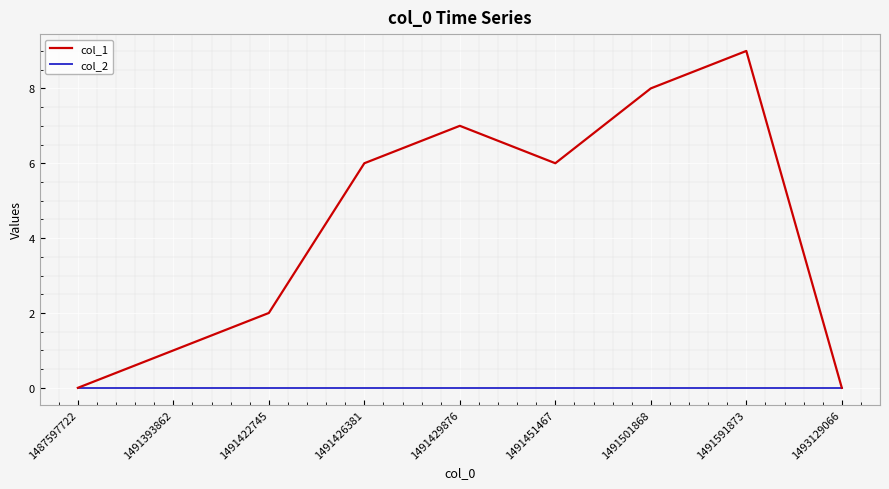

Between 1491393862 and 1491451467, which series saw the biggest shift?

col_1